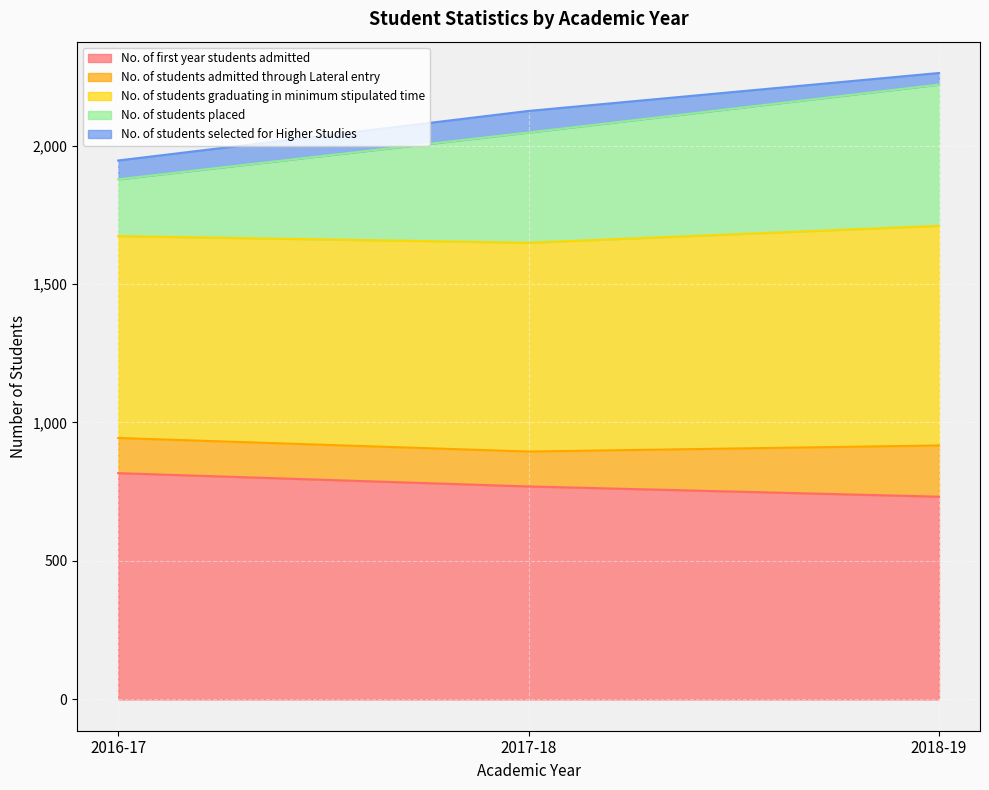

Between 2016-17 and 2017-18, which is larger?

2016-17